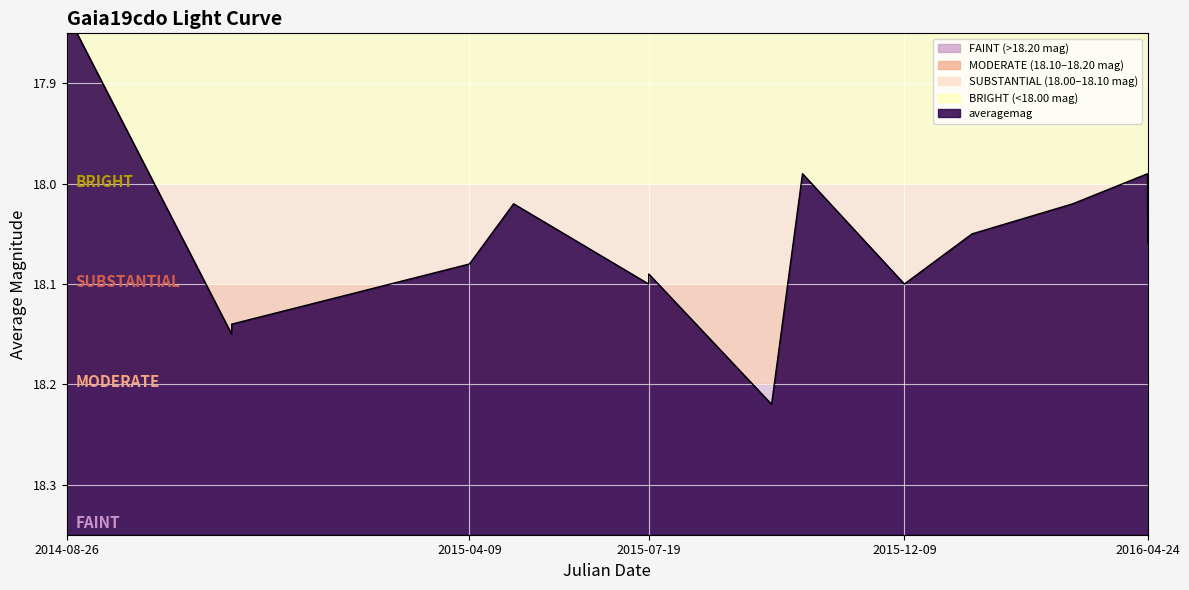

True or false: the data shows 9.6 at 2015-09-26.

False